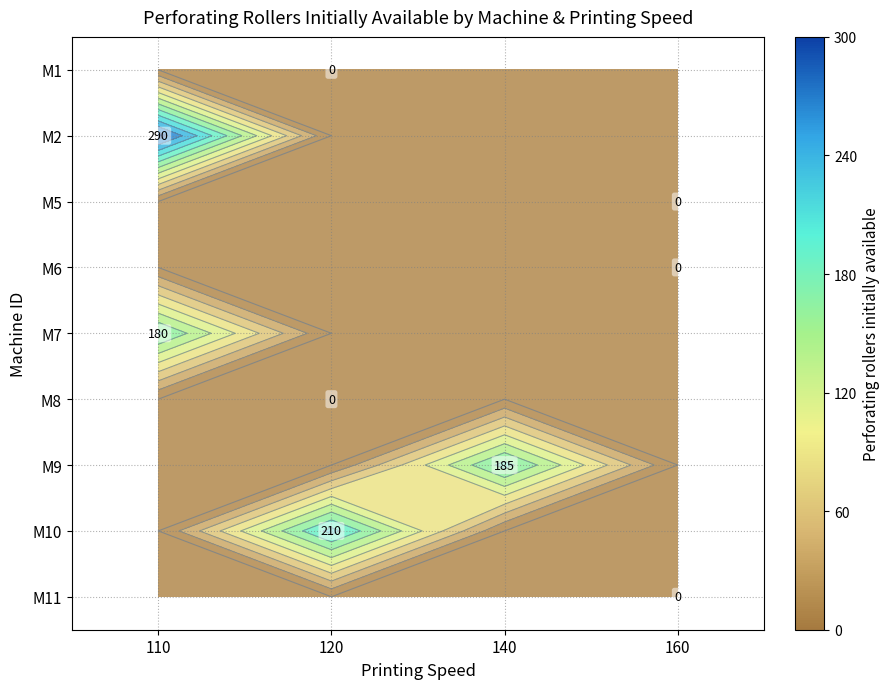

How many series are shown in this chart?

9